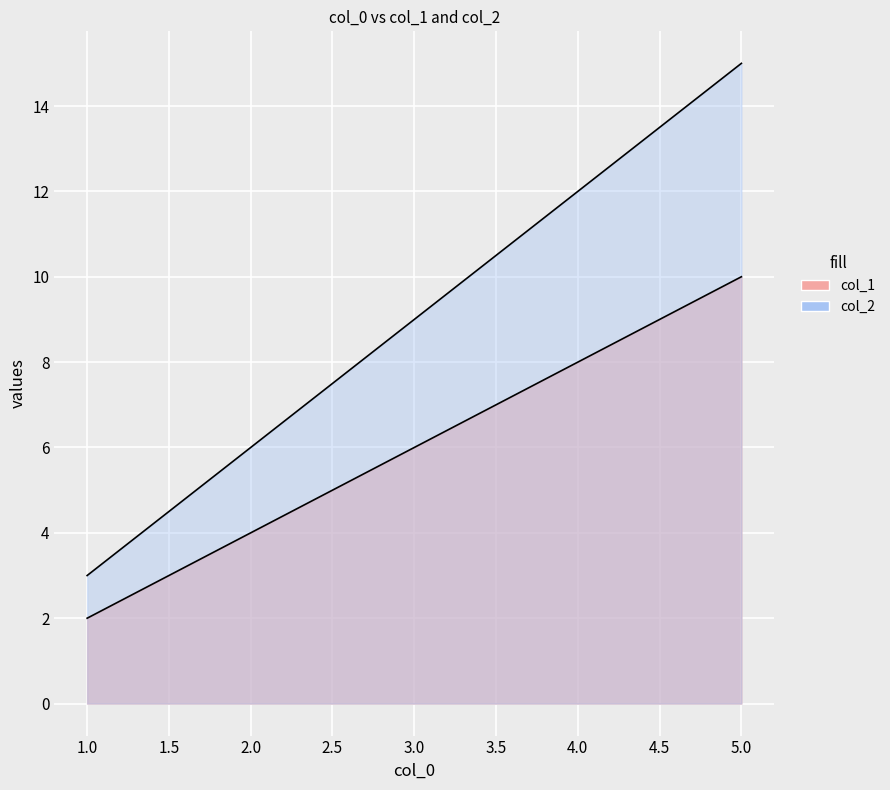

Reading right to left, what are all the values shown in this chart?

col_1: 5=10	4=8	3=6	2=4	1=2
col_2: 5=15	4=12	3=9	2=6	1=3